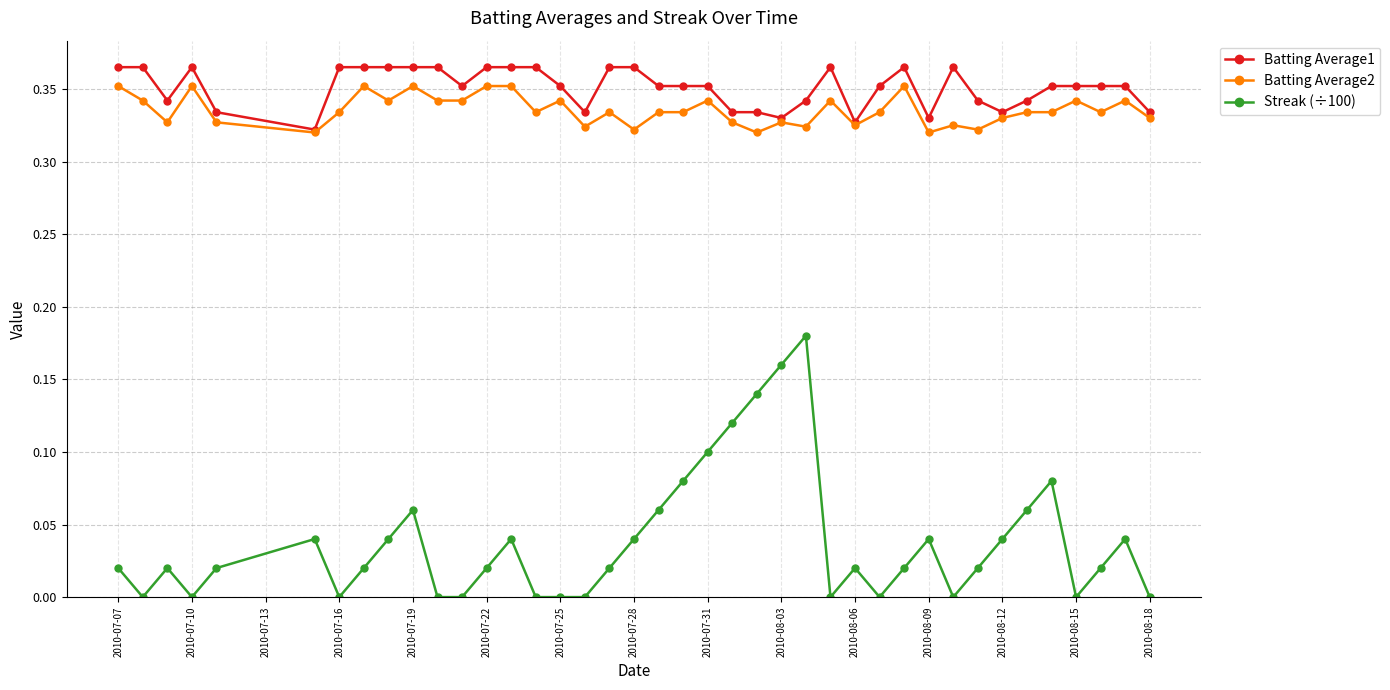

Which series has the largest total across all categories?

Batting Average1